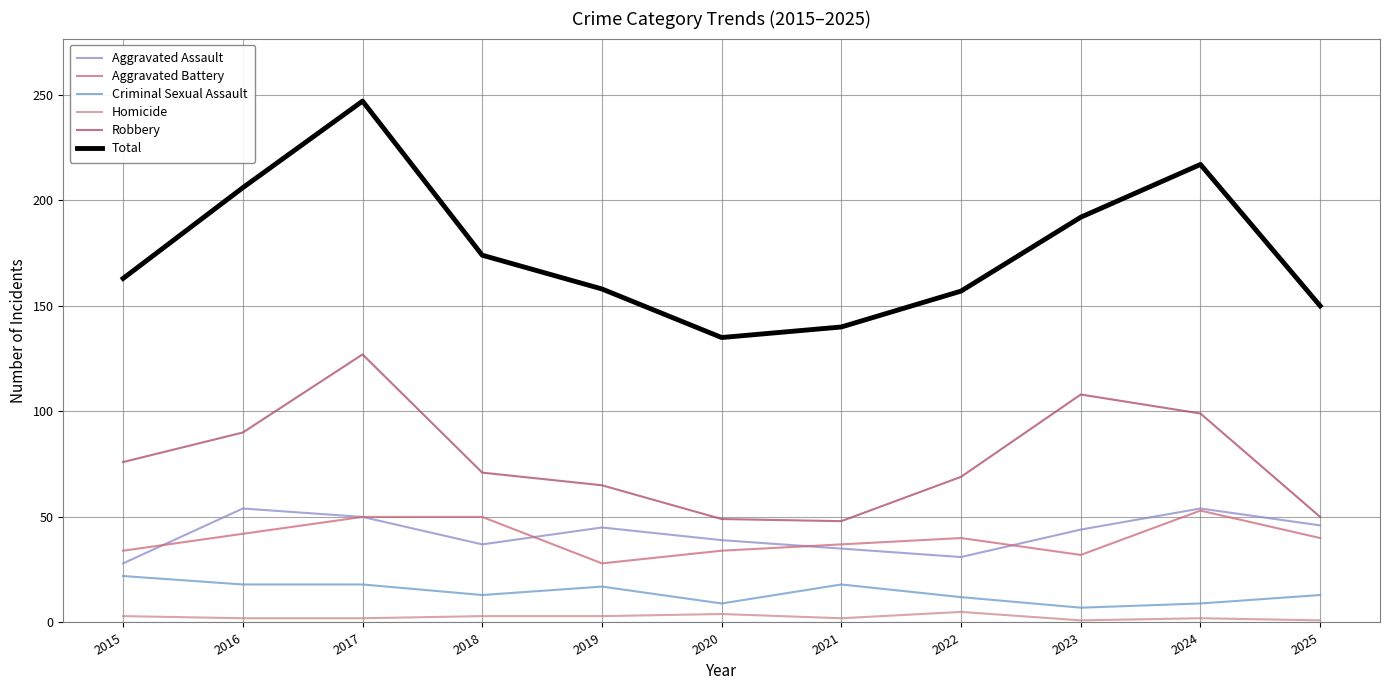

Does the chart have visible grid lines?

Yes